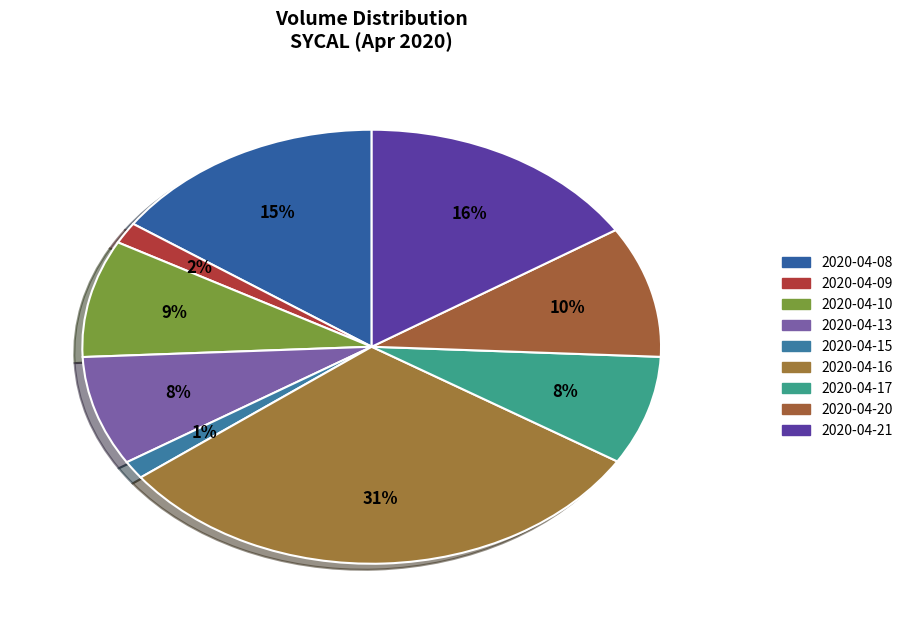

How many segments does this pie chart have?

9